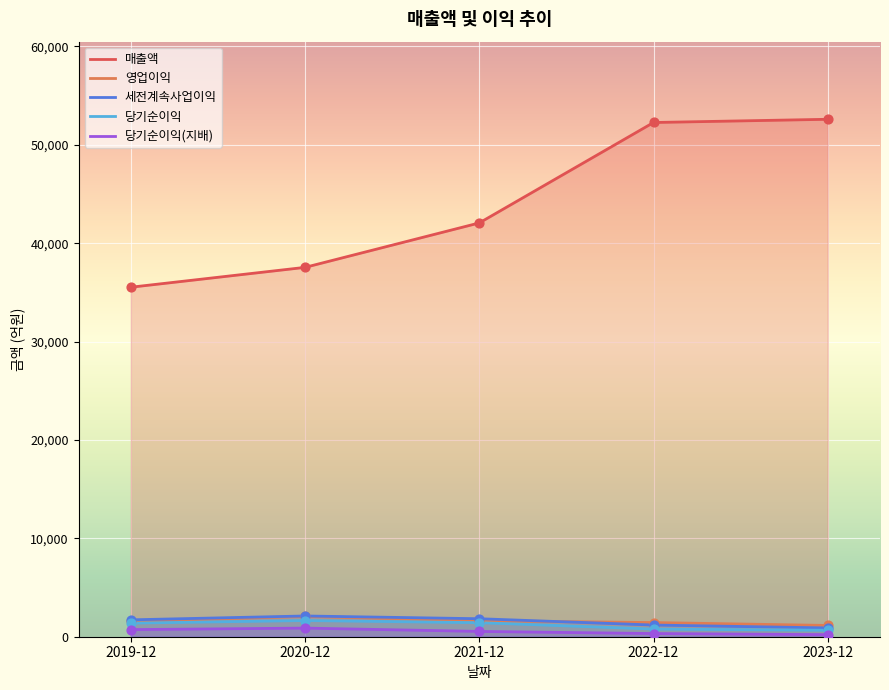

Which series contains the lowest Y value?

당기순이익(지배)